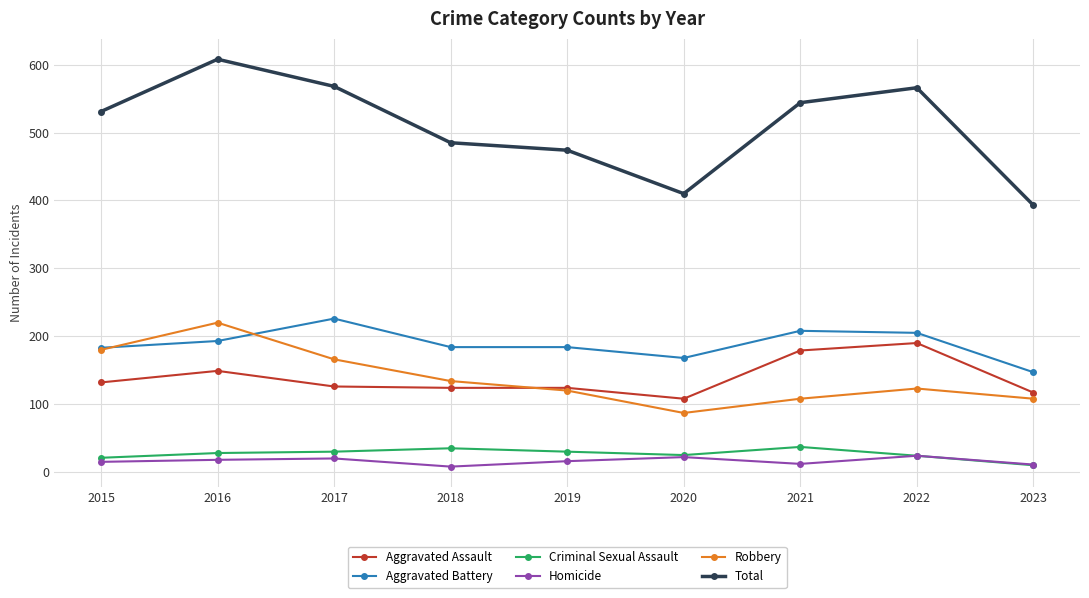

Does the chart display data point markers on the line(s)?

Yes